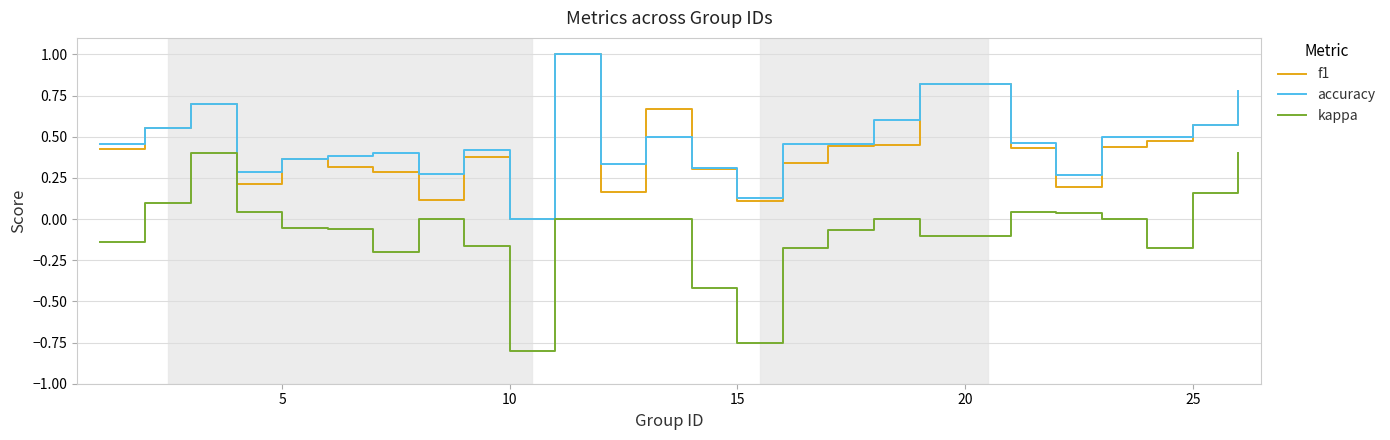

True or false: kappa and accuracy cross at least once.

False